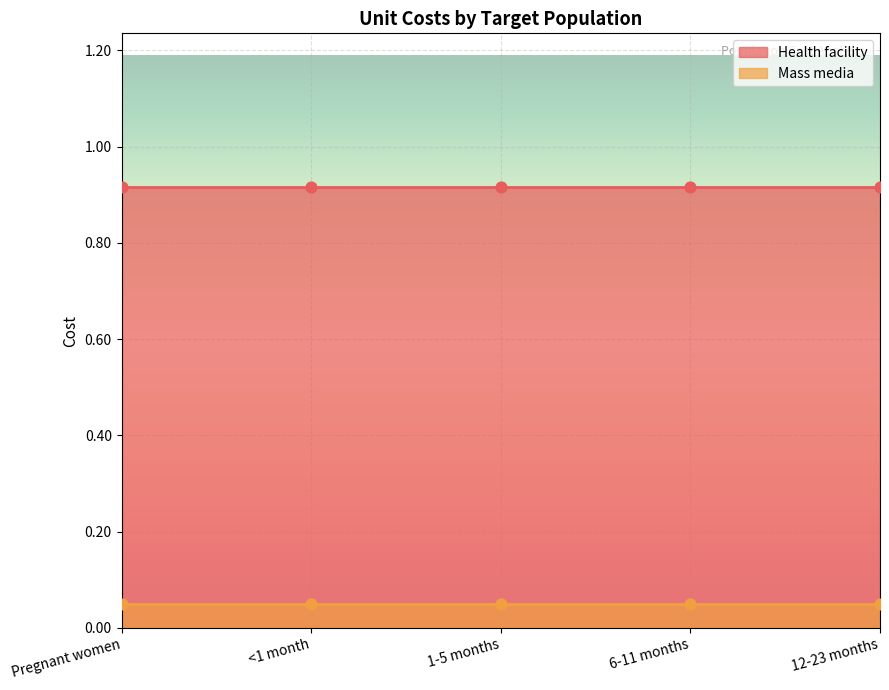

Which series has the largest total across all categories?

Health facility